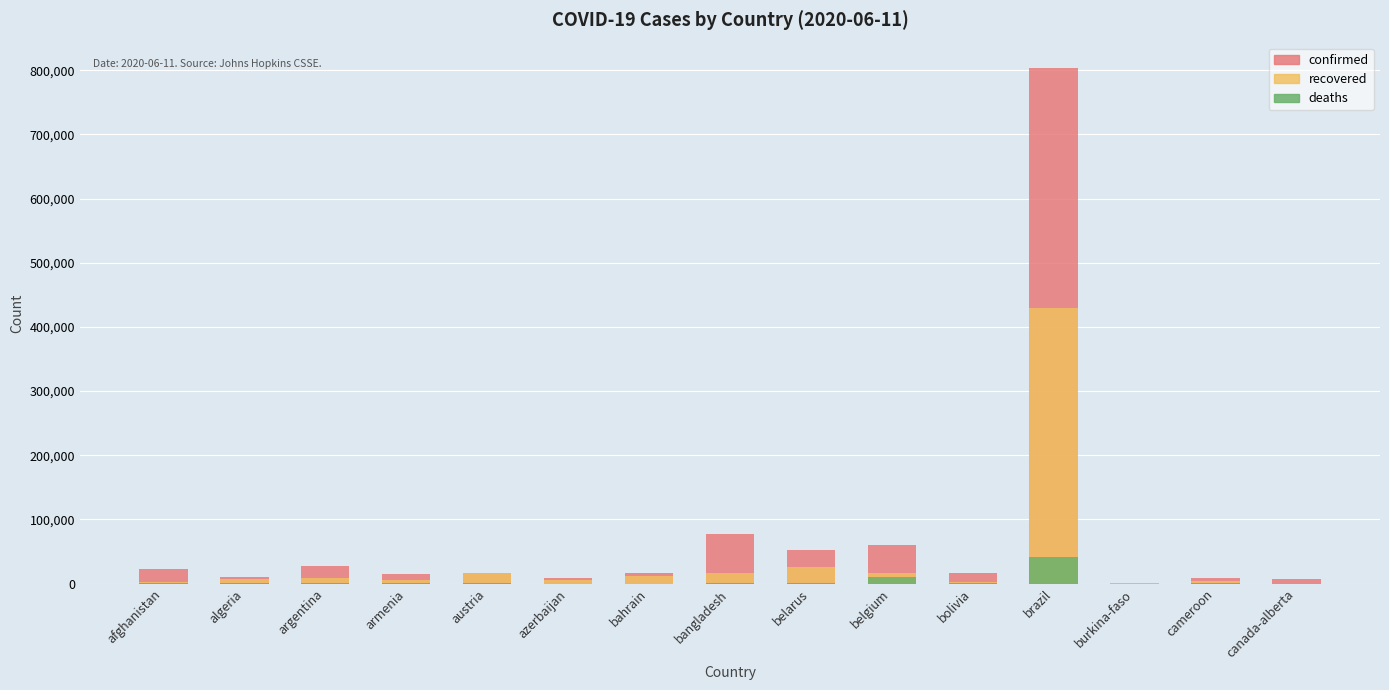

What are all the series names shown in the legend?

confirmed, recovered, deaths